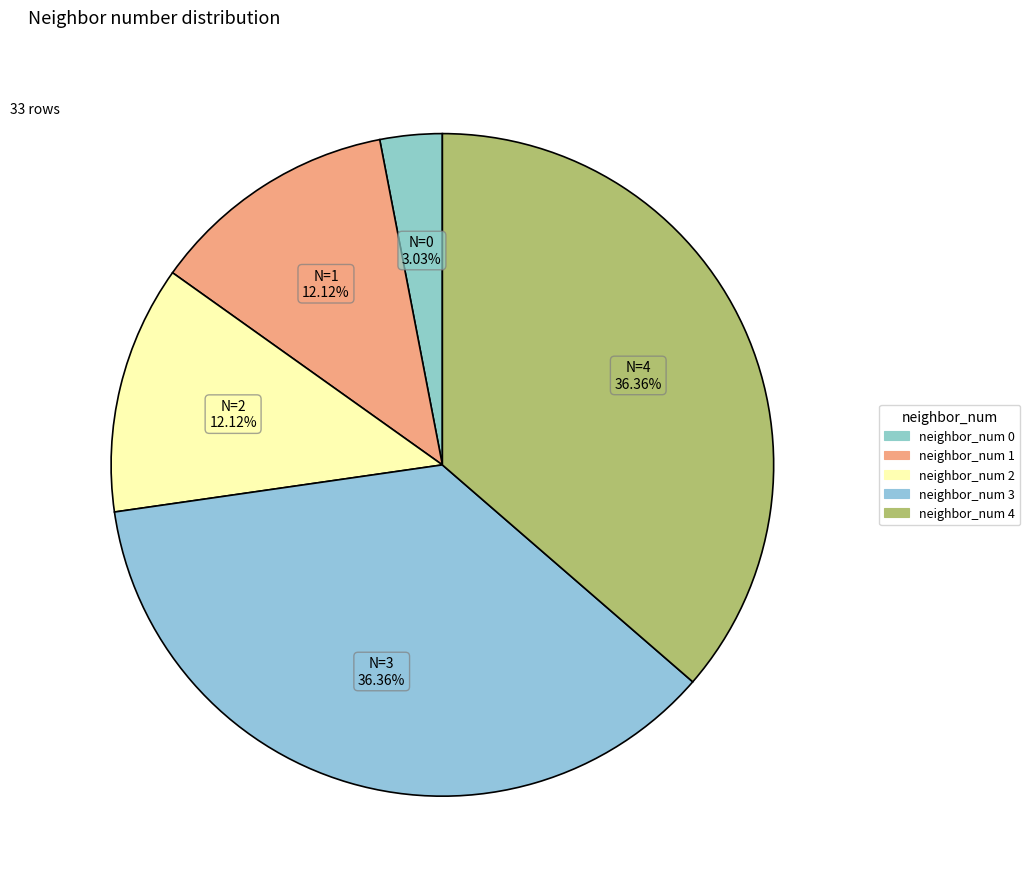

To the nearest percent, what portion does neighbor_num 1 represent?

12%